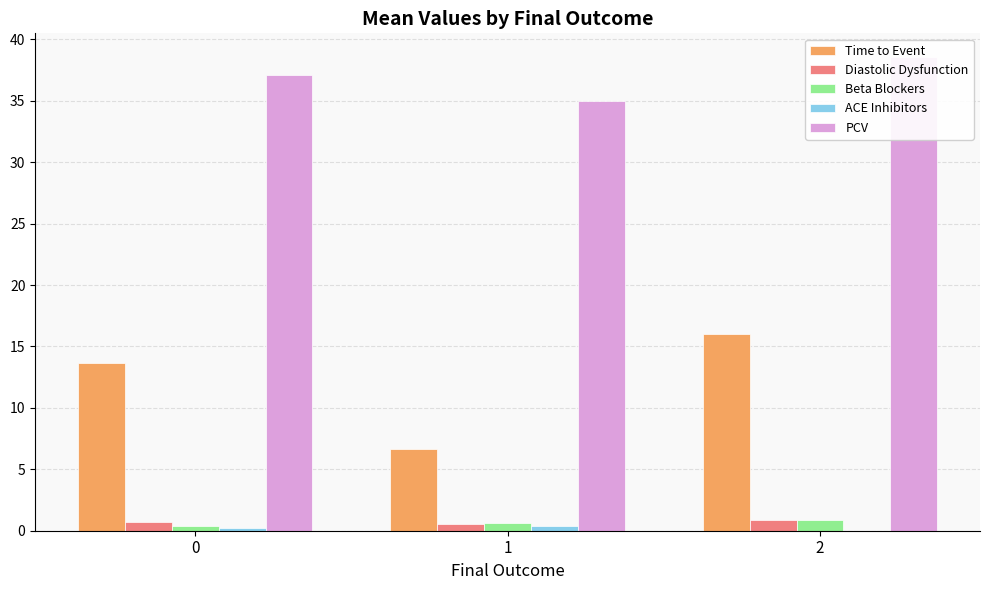

What is the total value across all series at 0?

52.1